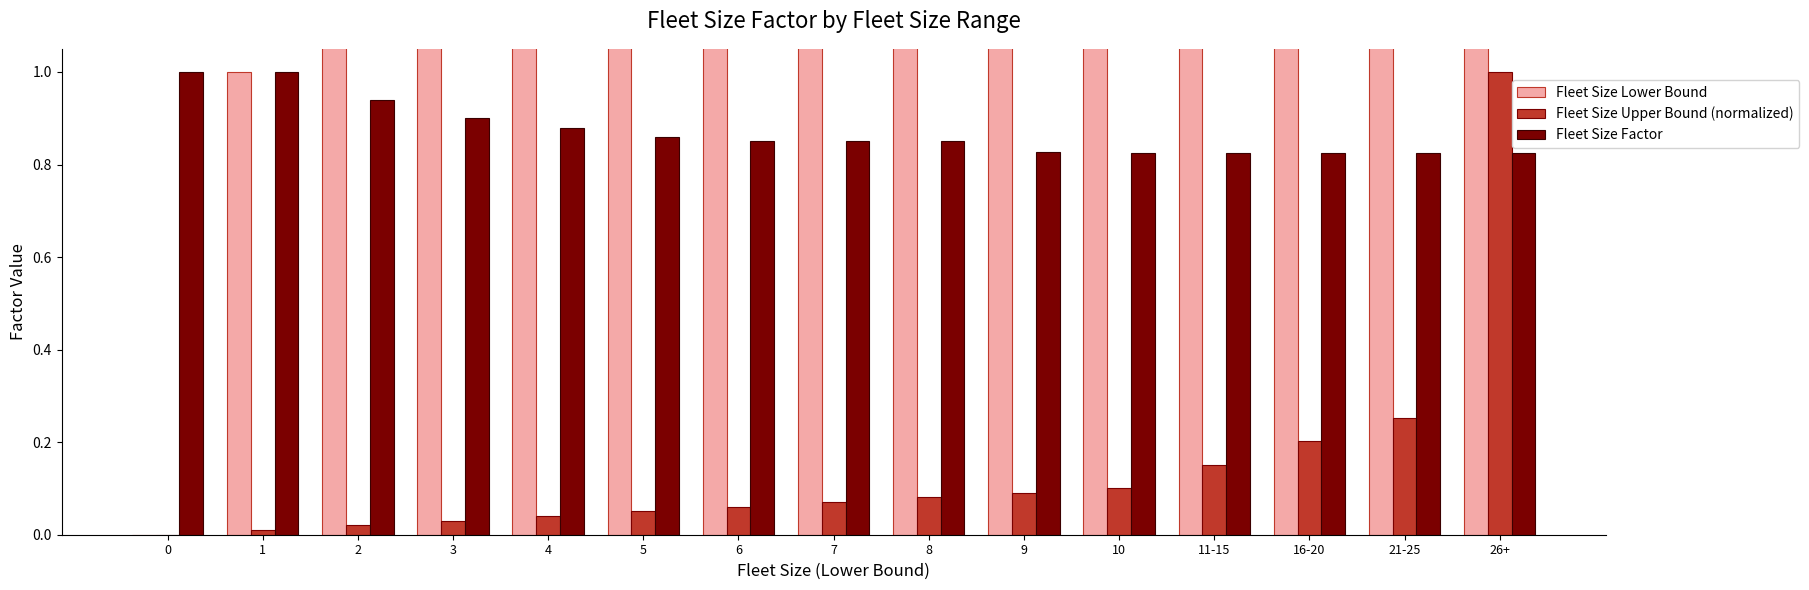

What is the difference between the maximum and minimum values in the Fleet Size Upper Bound (normalized) series?

1.0